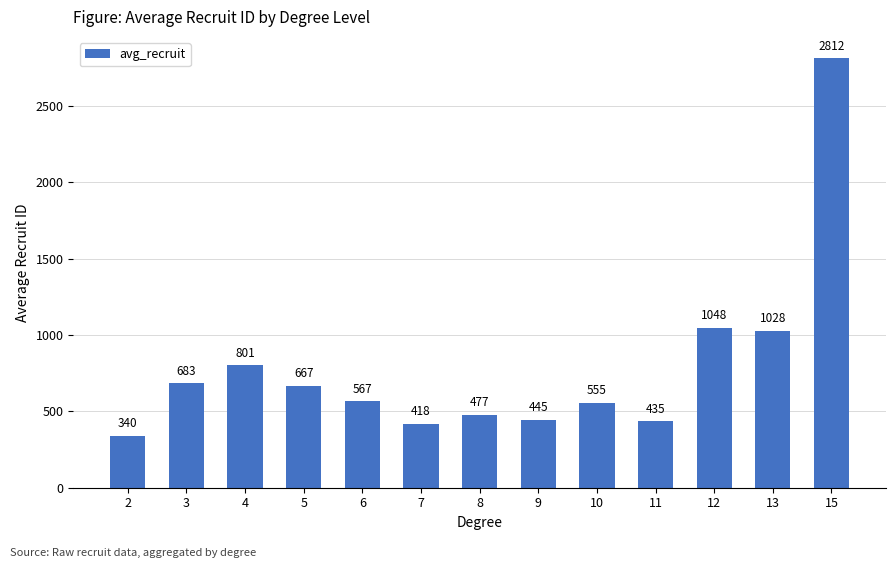

What is the value of the 12th bar from the left?

1028.0